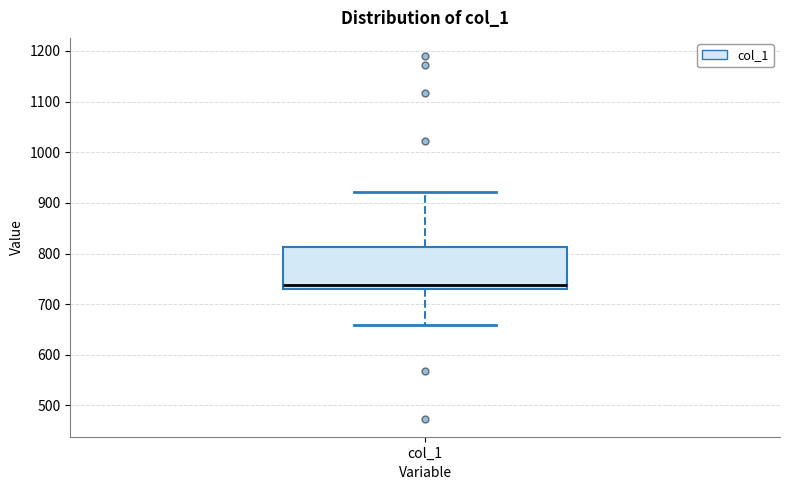

Read this box plot against the y-axis: the position of the median line, the range covered by the box, and the ends of both whiskers. The values are not printed on the chart, so give them approximately, as read against the axis.

median 740, box 730 to 810, whiskers 660 to 920